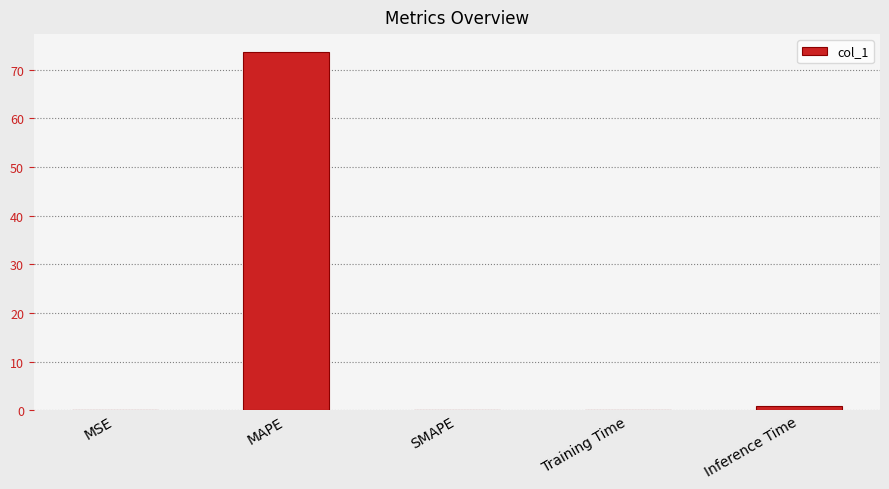

What is the greatest value displayed?

73.6